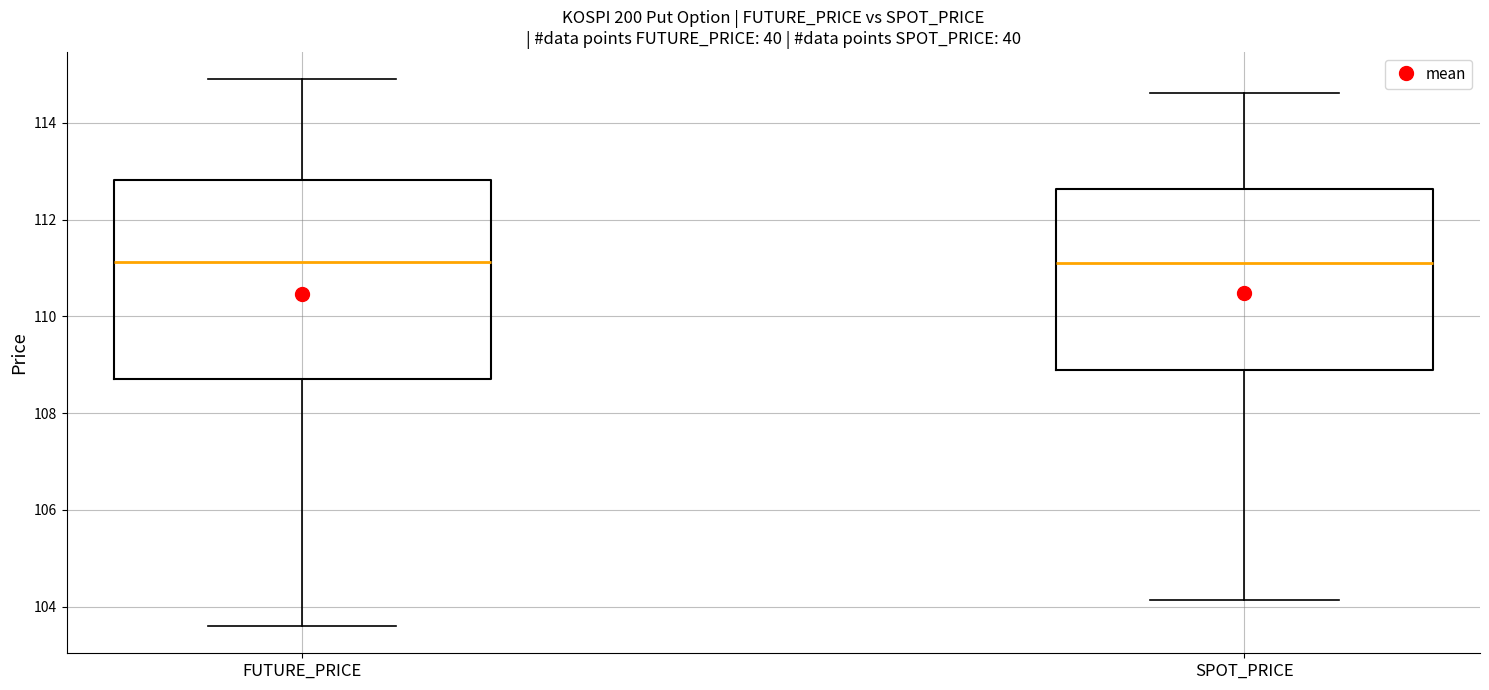

Where does the median line of the box for FUTURE_PRICE sit on the y-axis? The values are not printed on the chart, so give them approximately, as read against the axis.

111.2